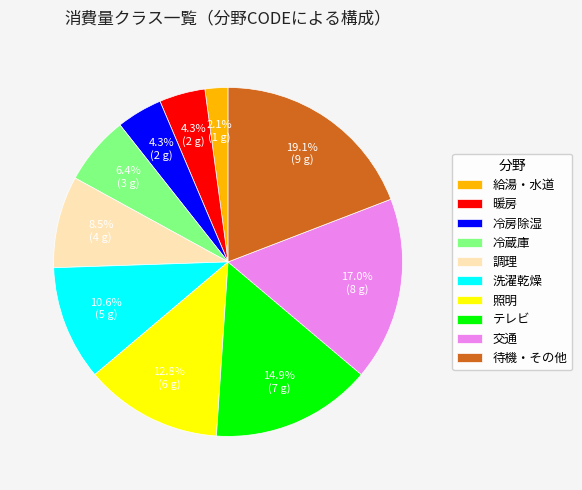

Which category has the biggest portion of the pie?

待機・その他